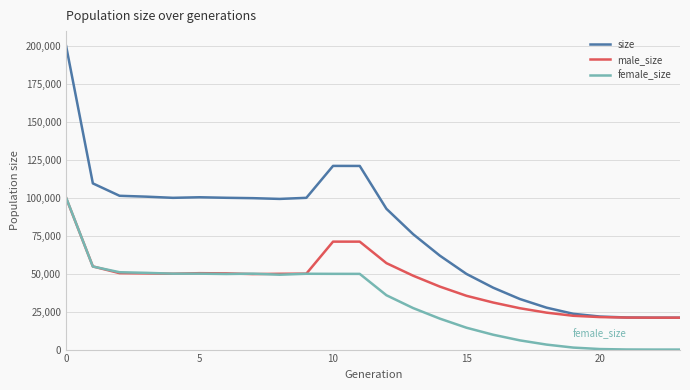

True or false: size and female_size cross at least once.

False